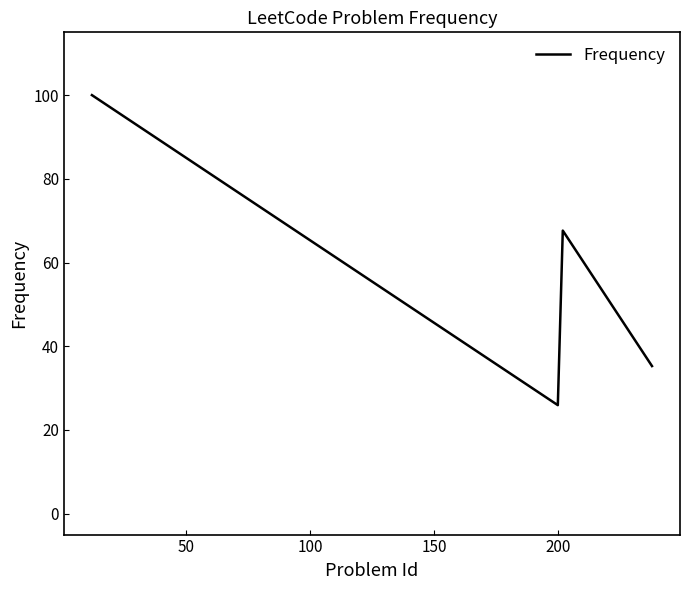

What is the sum of all values?

228.8